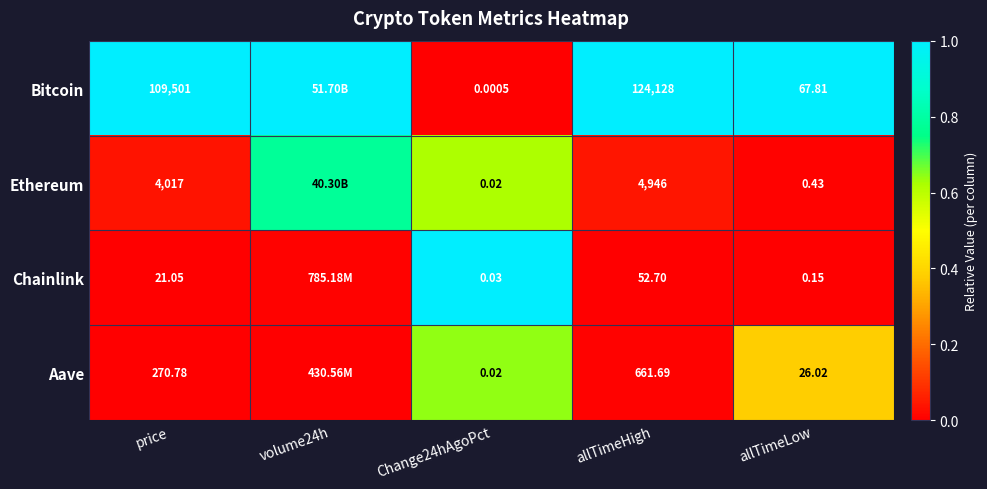

Which series changed the most between Change24hAgoPct and allTimeLow?

Bitcoin